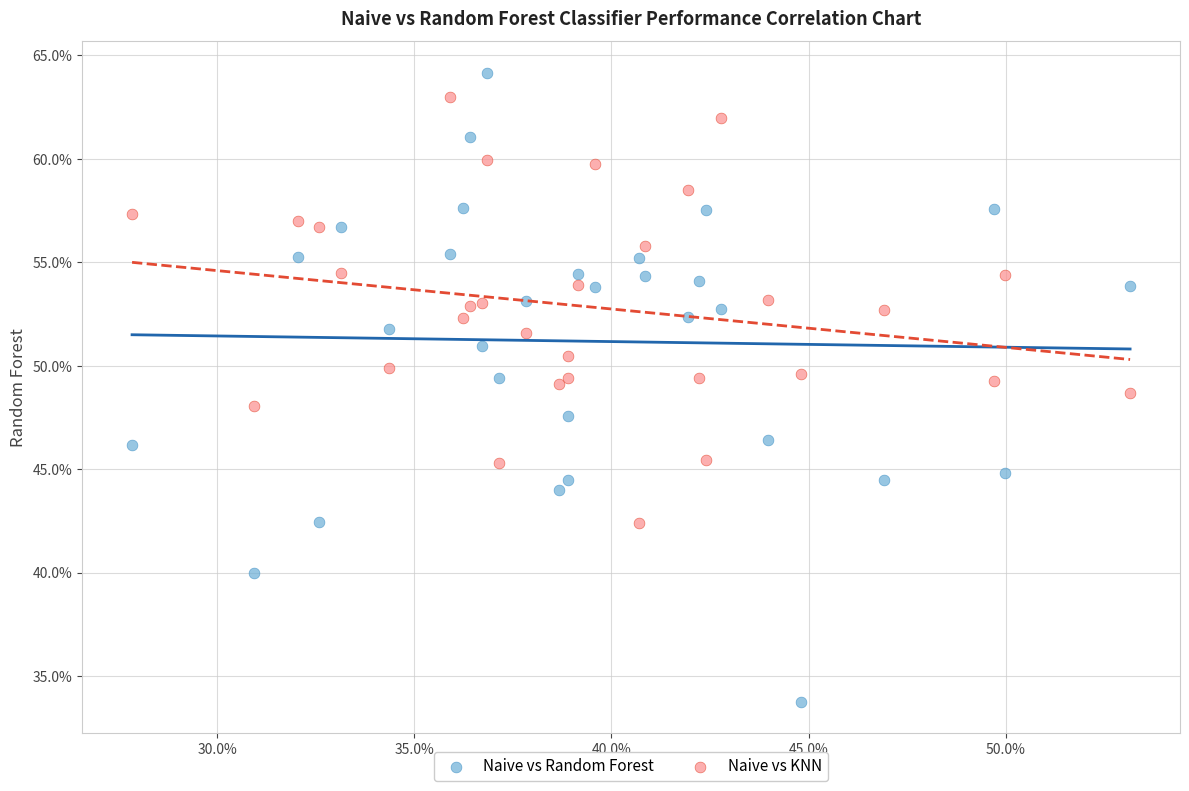

Which series reaches the minimum Y coordinate?

Naive vs Random Forest